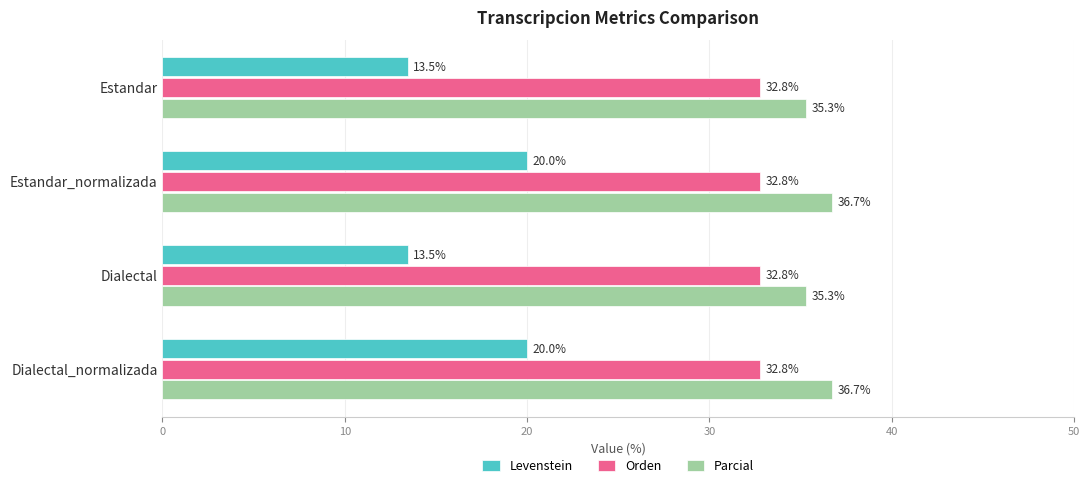

True or false: Orden has a value of 51.3 at Estandar_normalizada.

False